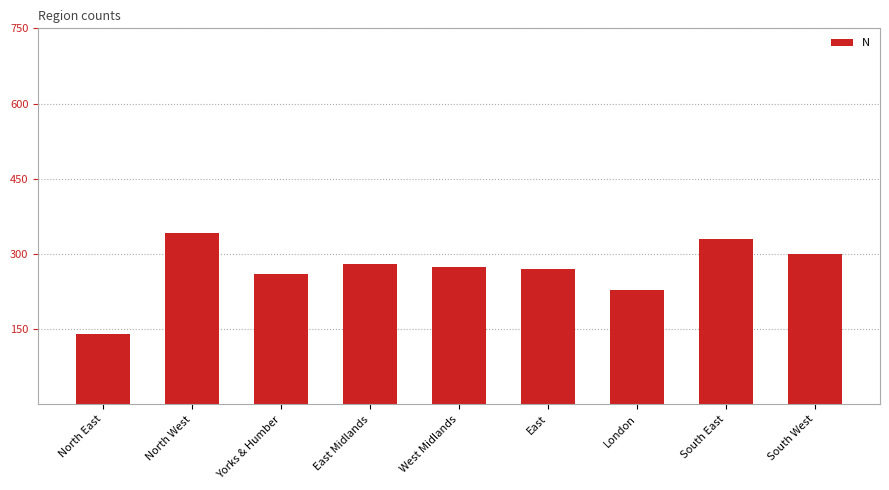

The chart shows a value of 189 at North East. True or false?

False